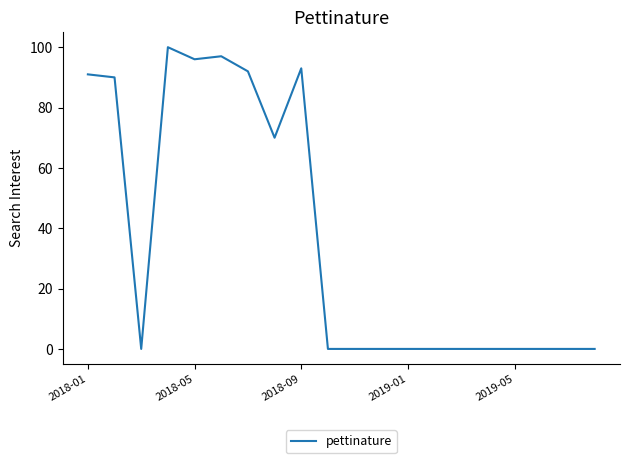

What is the difference between the maximum and minimum values?

100